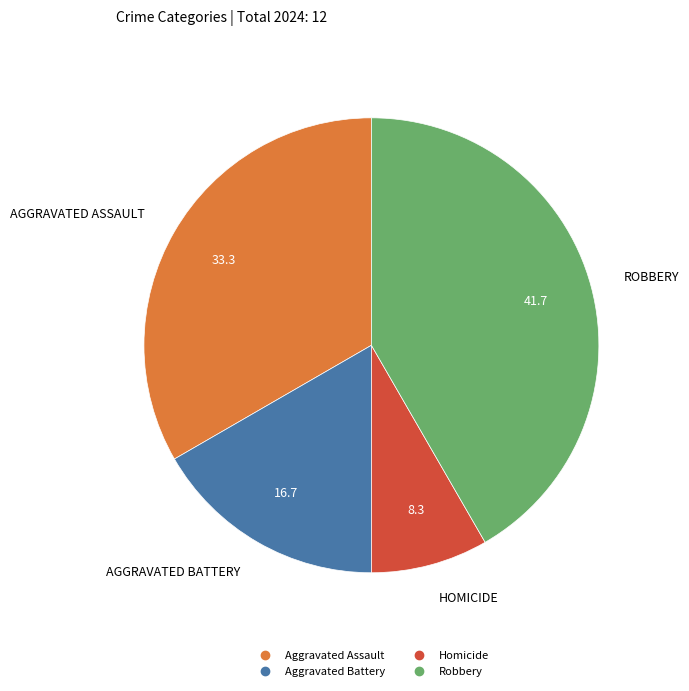

Which slice is the largest?

Robbery